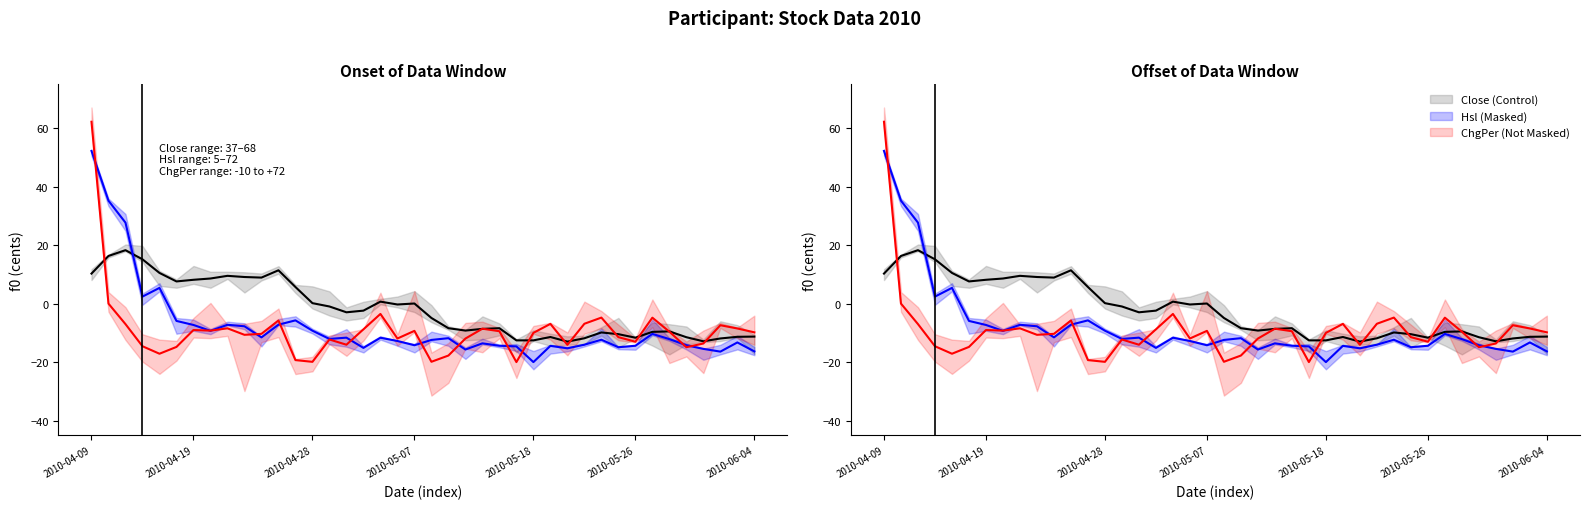

What is the value of the ChgPer (Not Masked) point at the 16th from the left?

-14.1